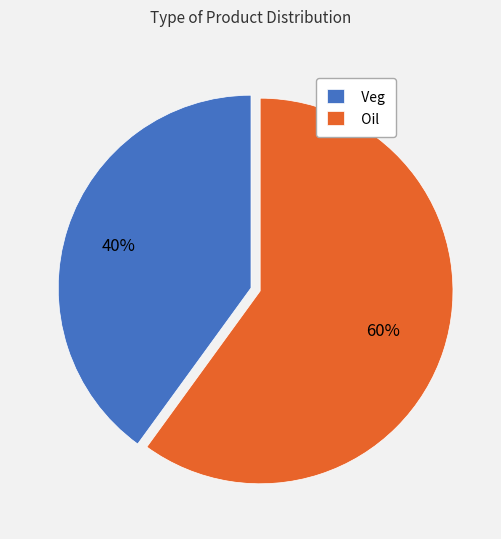

How many slices are in this pie chart?

2